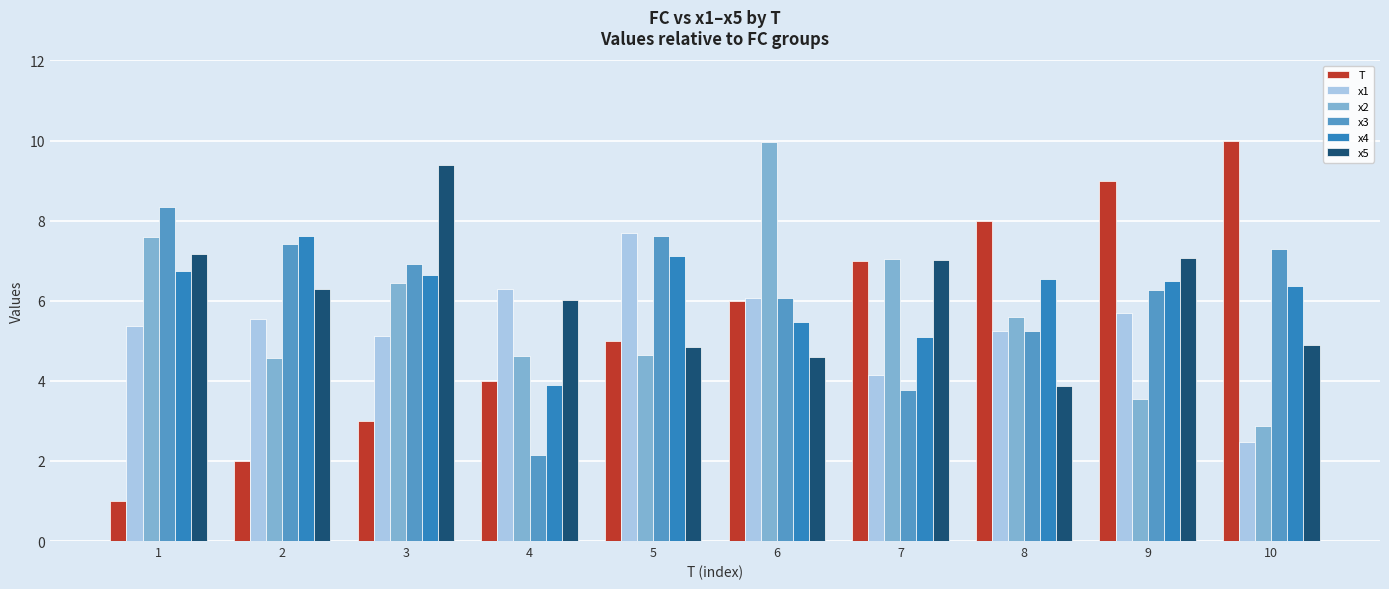

Which series has the largest range (max minus min)?

T